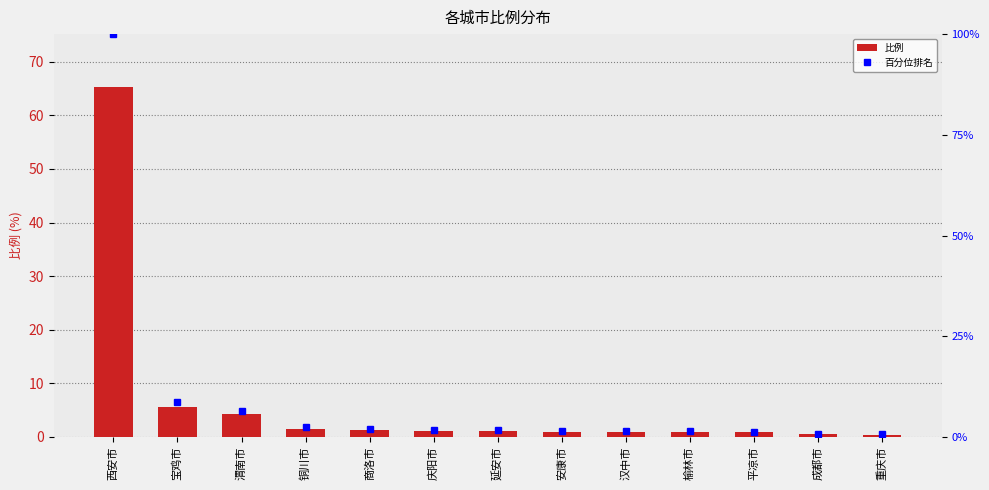

At 成都市, list the series in order from largest to smallest.

百分位排名, 比例